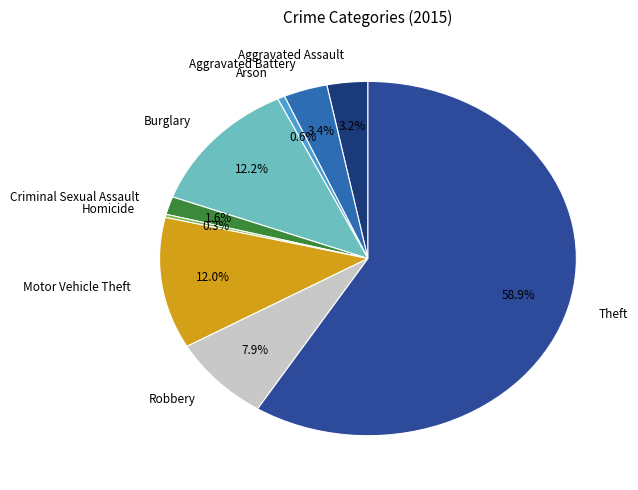

What percentage is NOT represented by Motor Vehicle Theft?

88.0%